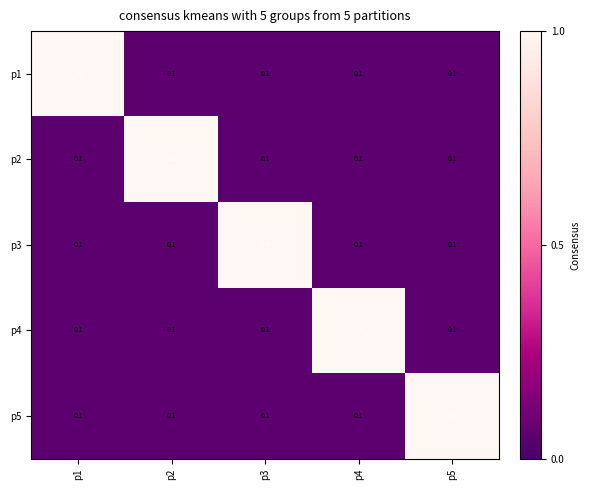

What is the difference between the highest and lowest values at p1?

0.9